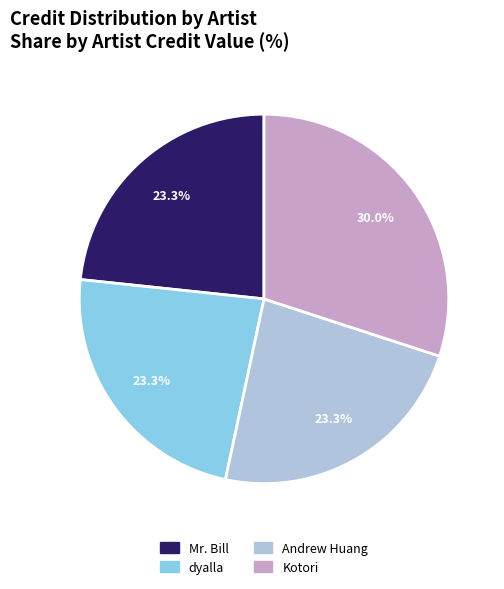

Which slice is the largest?

Kotori